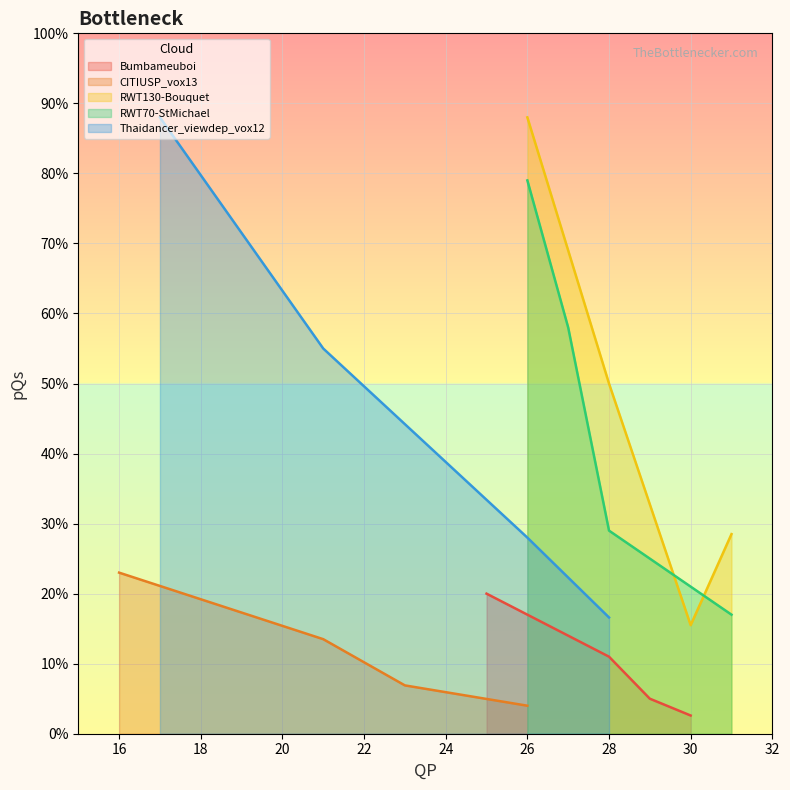

Is it true that Bumbameuboi equals 0.2 at 25?

True